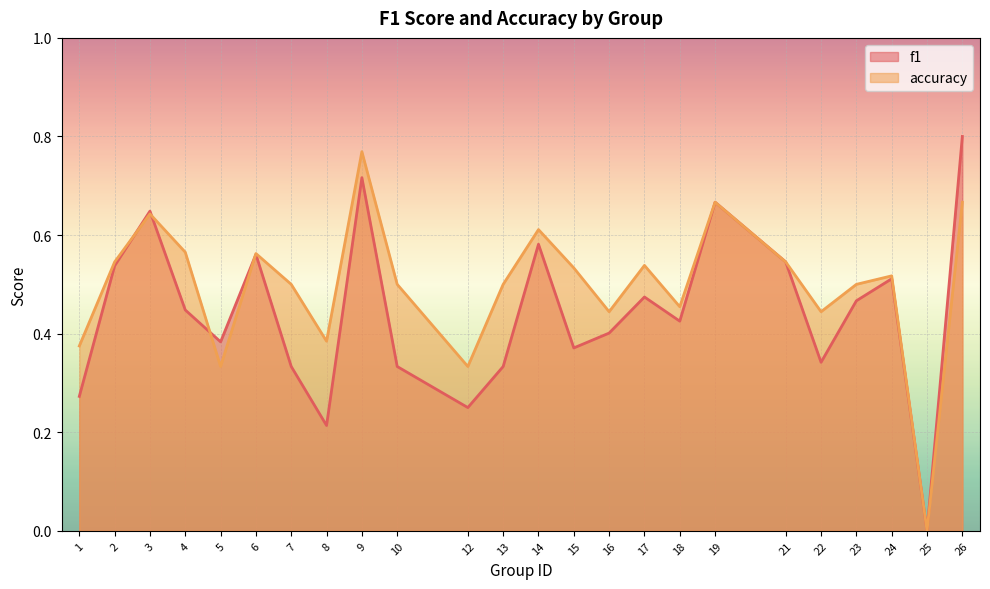

True or false: accuracy has a value of 0.5 at 21.

True